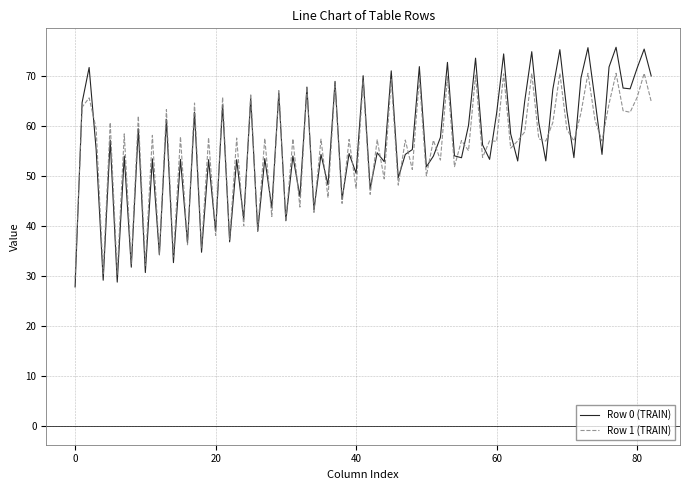

List the series in order of their peak value, lowest first.

Row 1 (TRAIN), Row 0 (TRAIN)